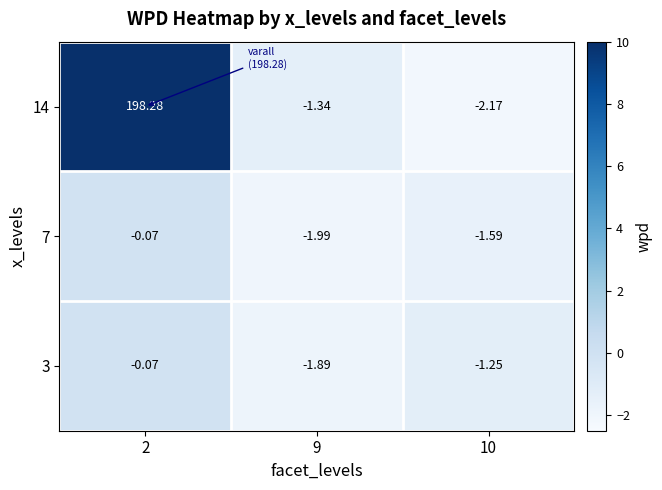

How many data points does each series have?

3